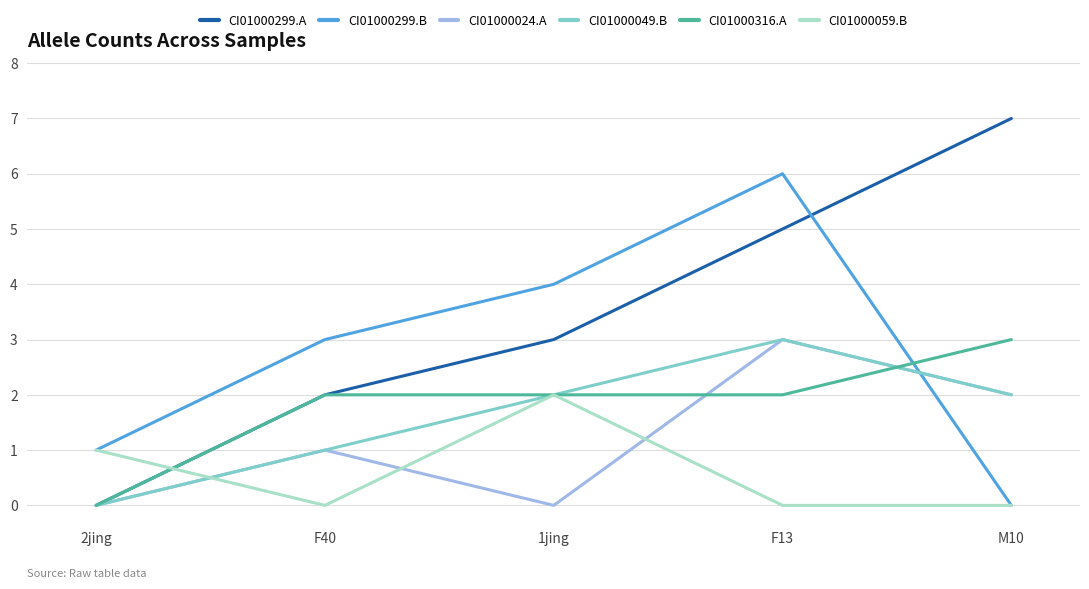

Which series has the largest total across all categories?

CI01000299.A